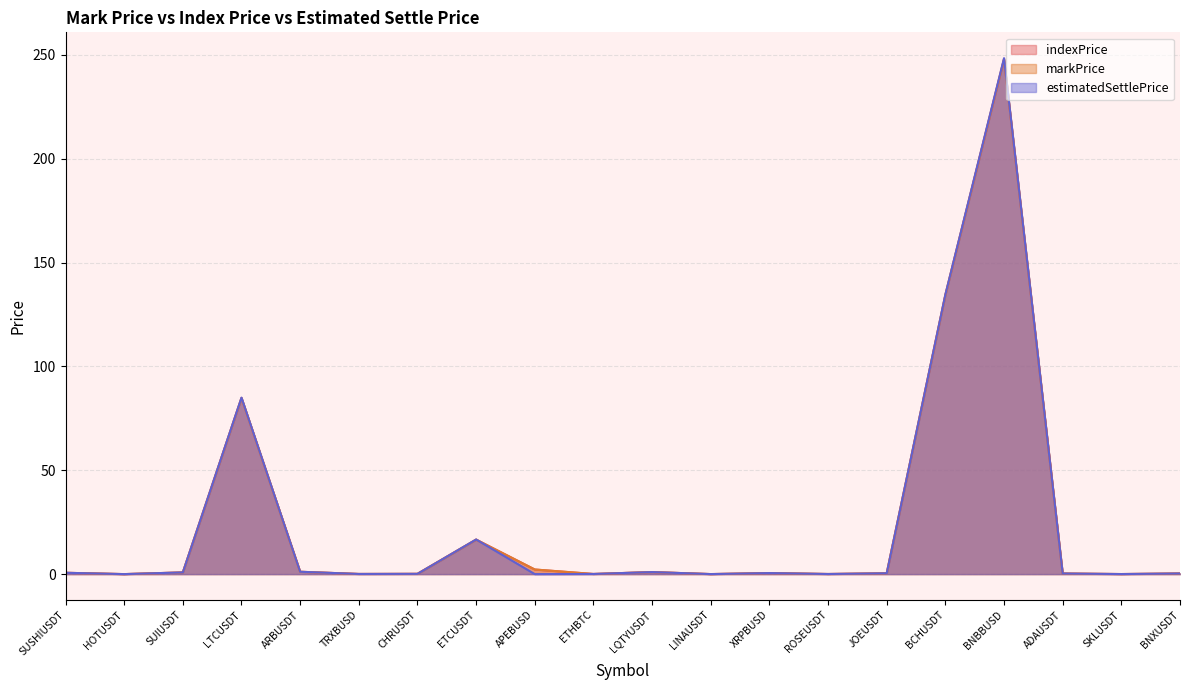

What is the value of the markPrice point at the 18th from the left?

0.3